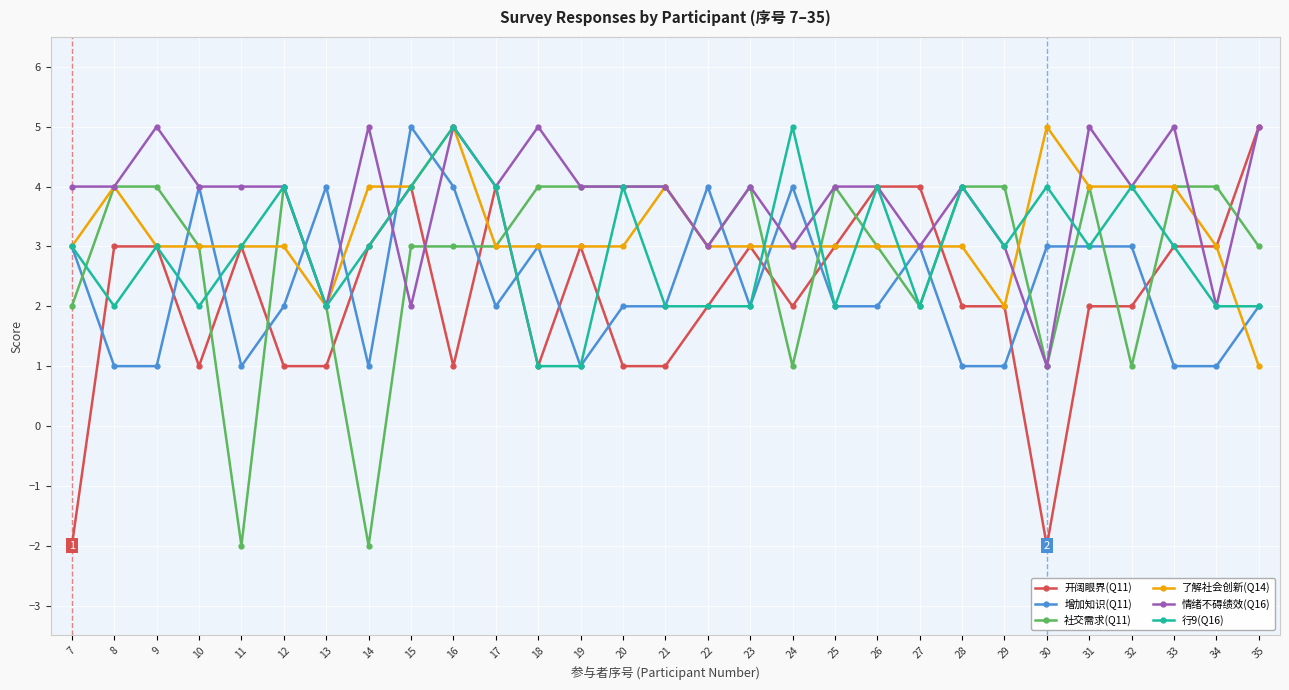

Is the value of 行9(Q16) at 12 greater than the value of 情绪不碍绩效(Q16) at 18?

No